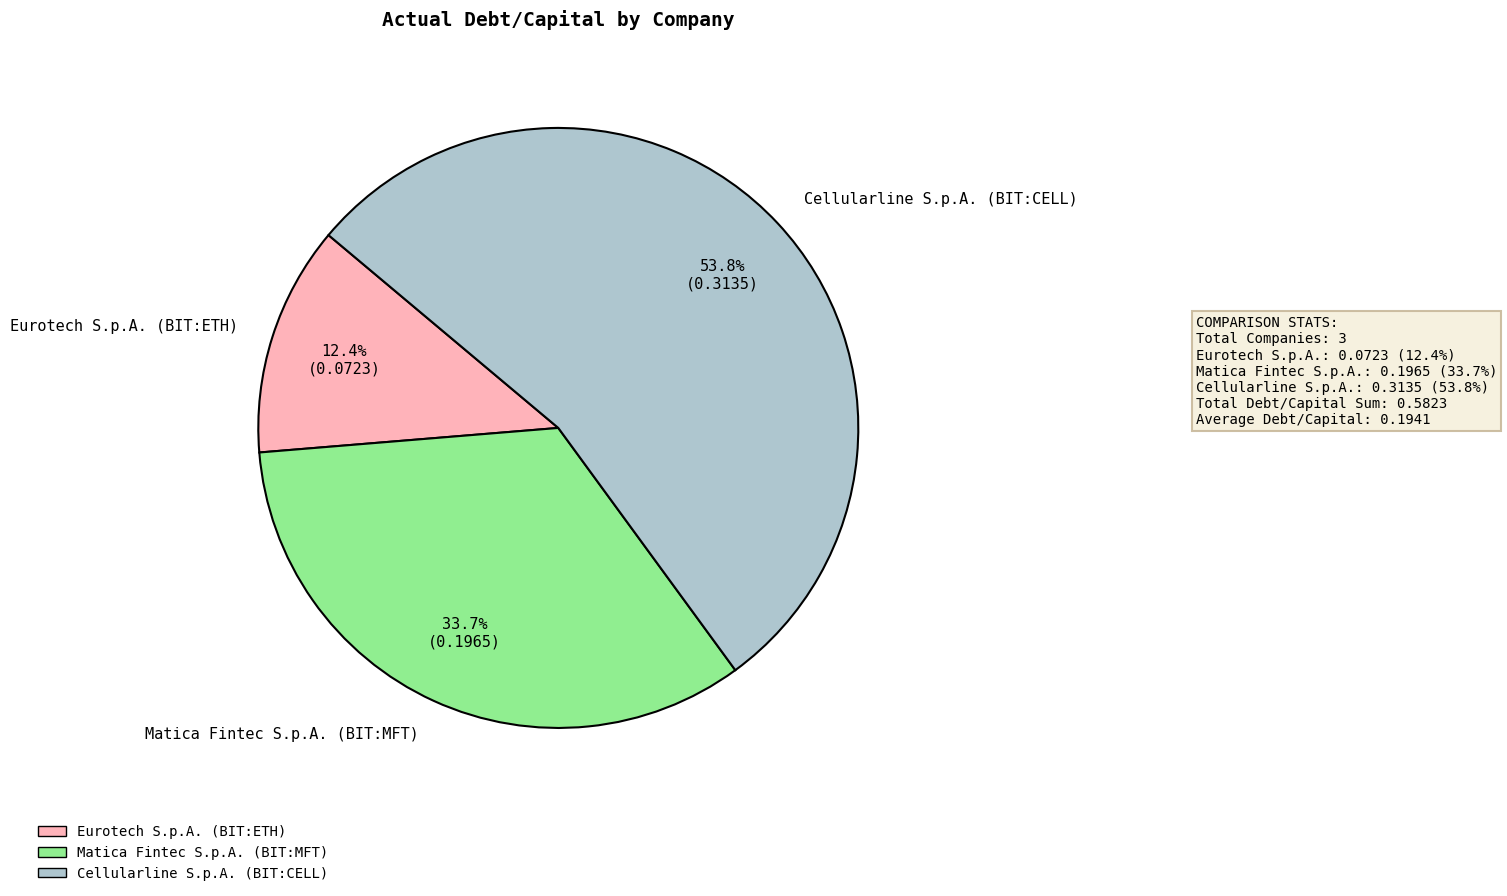

Rank the categories by value from lowest to highest.

Eurotech S.p.A. (BIT:ETH), Matica Fintec S.p.A. (BIT:MFT), Cellularline S.p.A. (BIT:CELL)